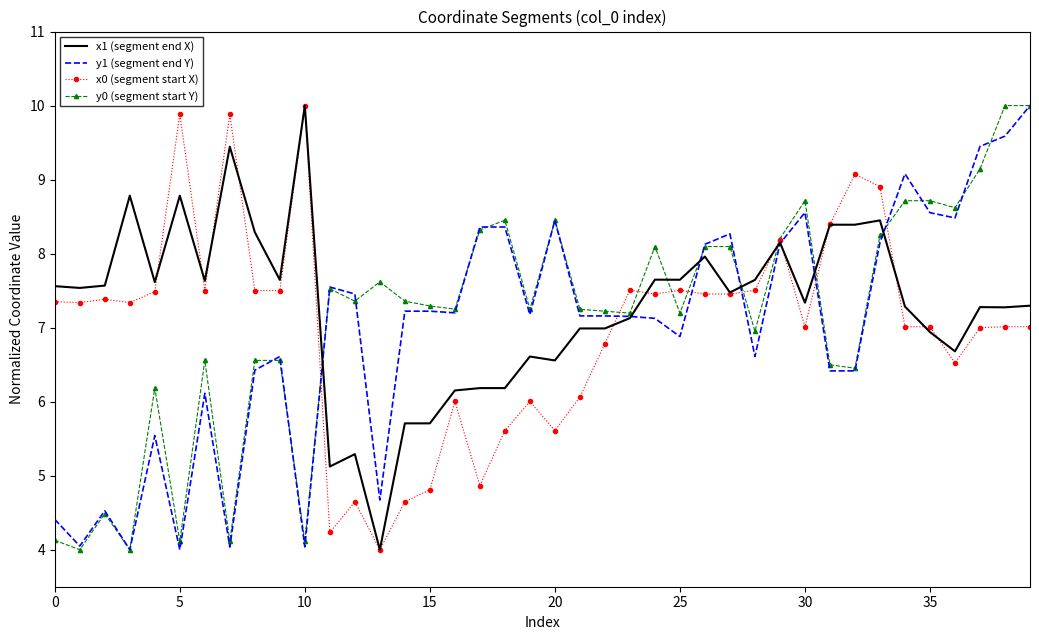

What is the maximum value for x1 (segment end X)?

10.0